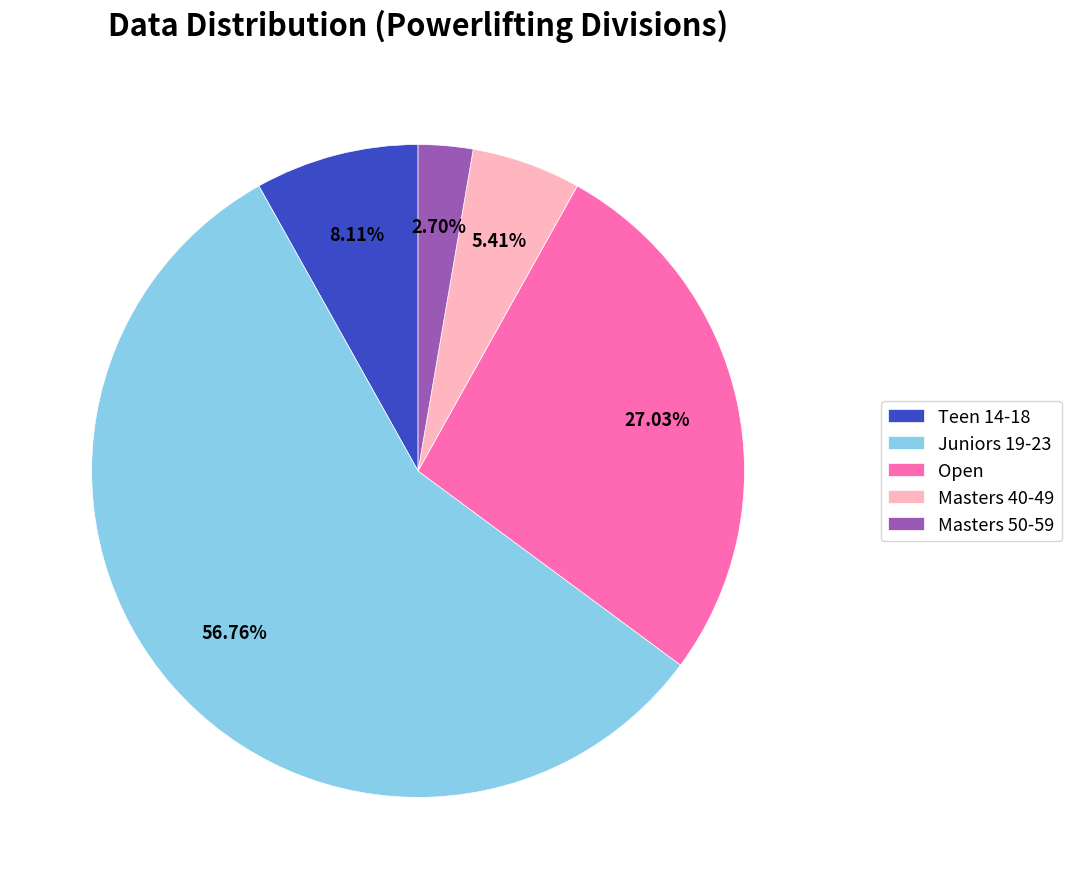

To the nearest percent, what is the difference between the Masters 50-59 and Masters 40-49 slice percentages?

3%